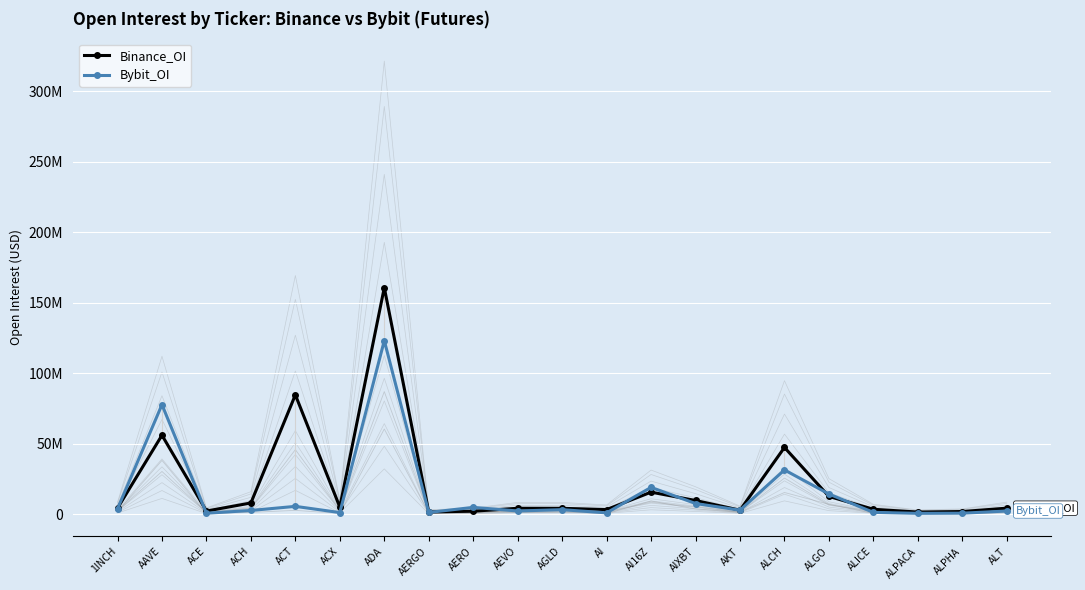

What is the difference between the maximum and minimum values in the Binance_OI series?

159240563